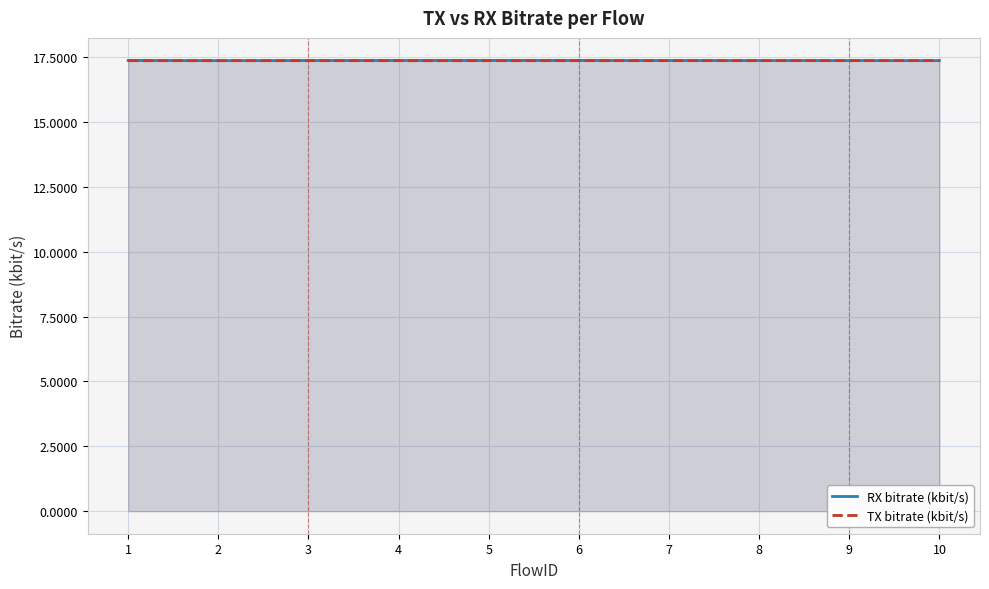

Which category has the highest value in the TX bitrate (kbit/s) series?

10